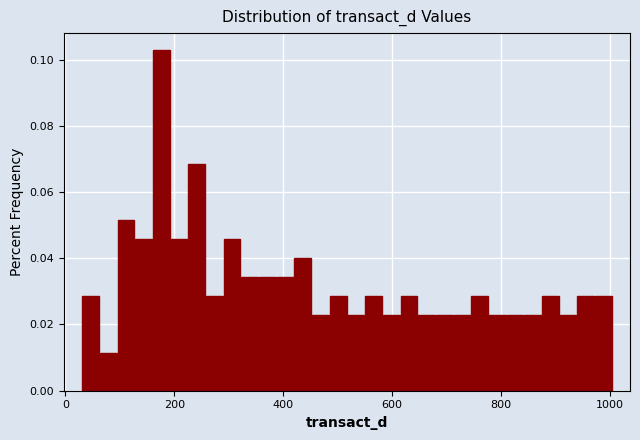

Around what value on the x-axis is the tallest bar? Give the approximate position of its centre, as read against the axis.

180